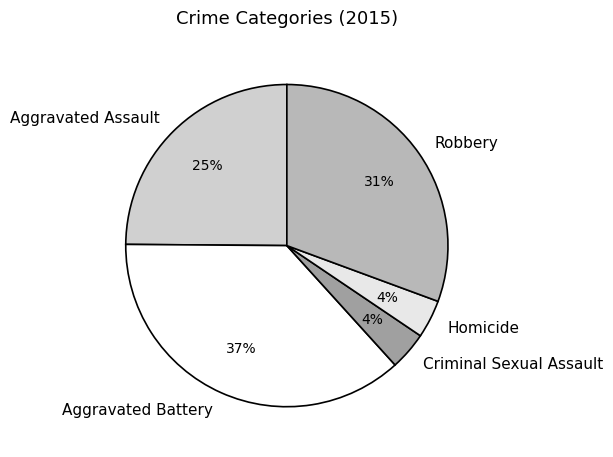

What percentage is the Robbery slice, to the nearest percent?

31%